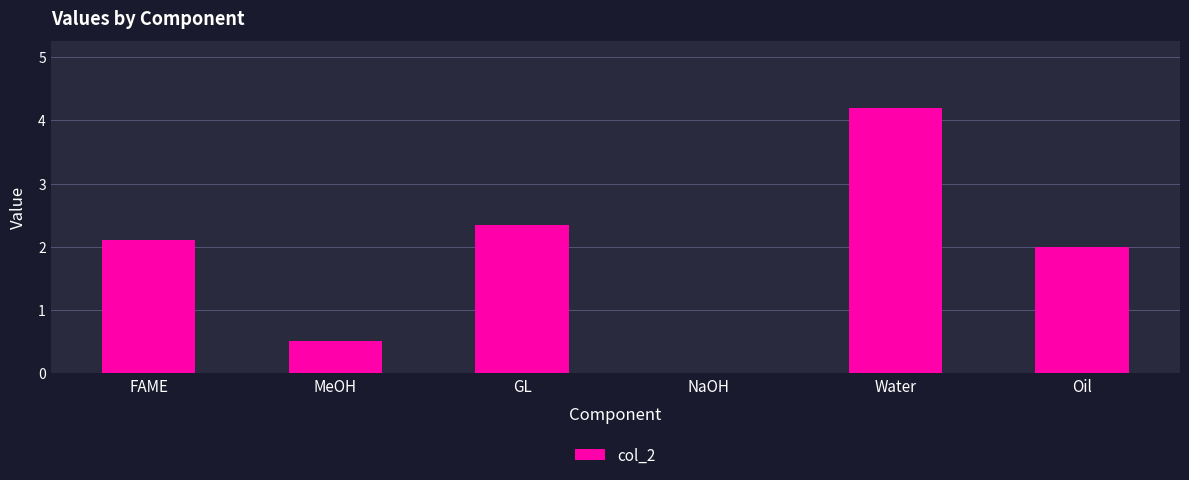

What is the sum of the values at FAME and NaOH?

2.1